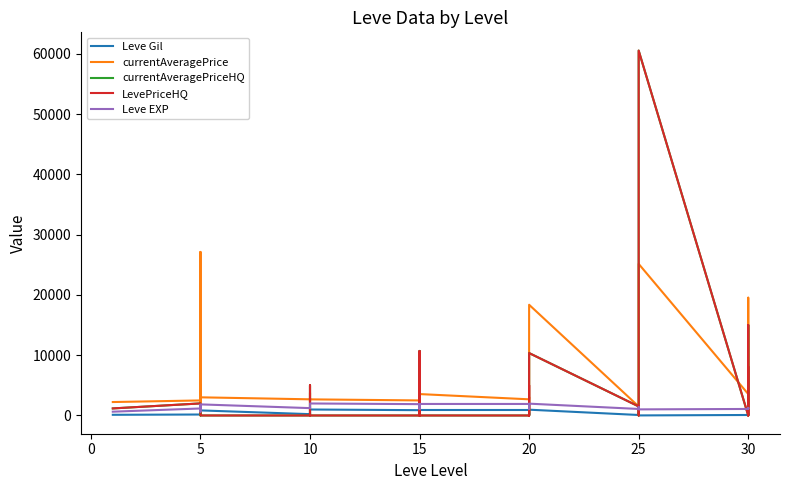

In currentAveragePrice, how many points are higher than both neighbors (excluding endpoints)?

10